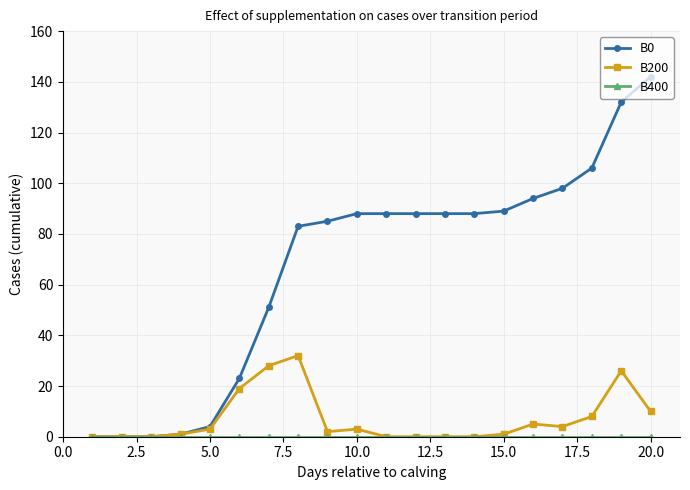

How many lines are shown in the chart?

3